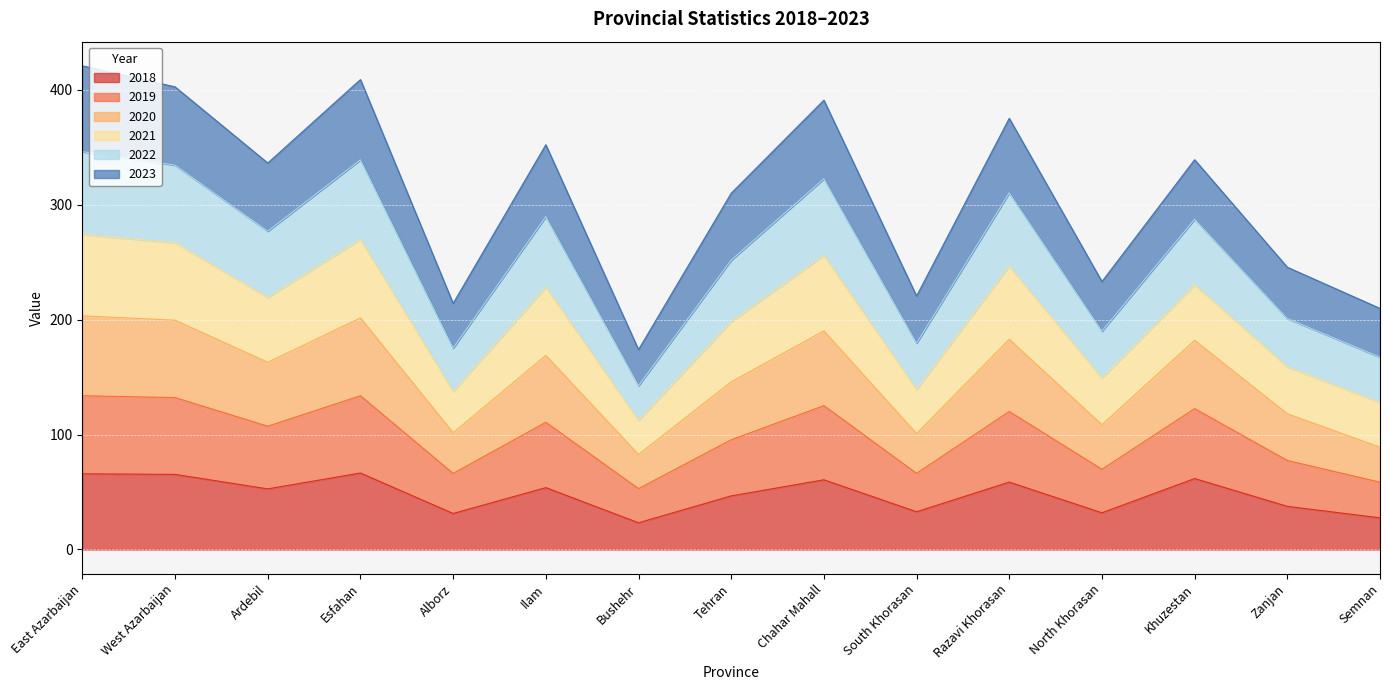

The value of 2018 at Zanjan is 26.2. True or false?

False